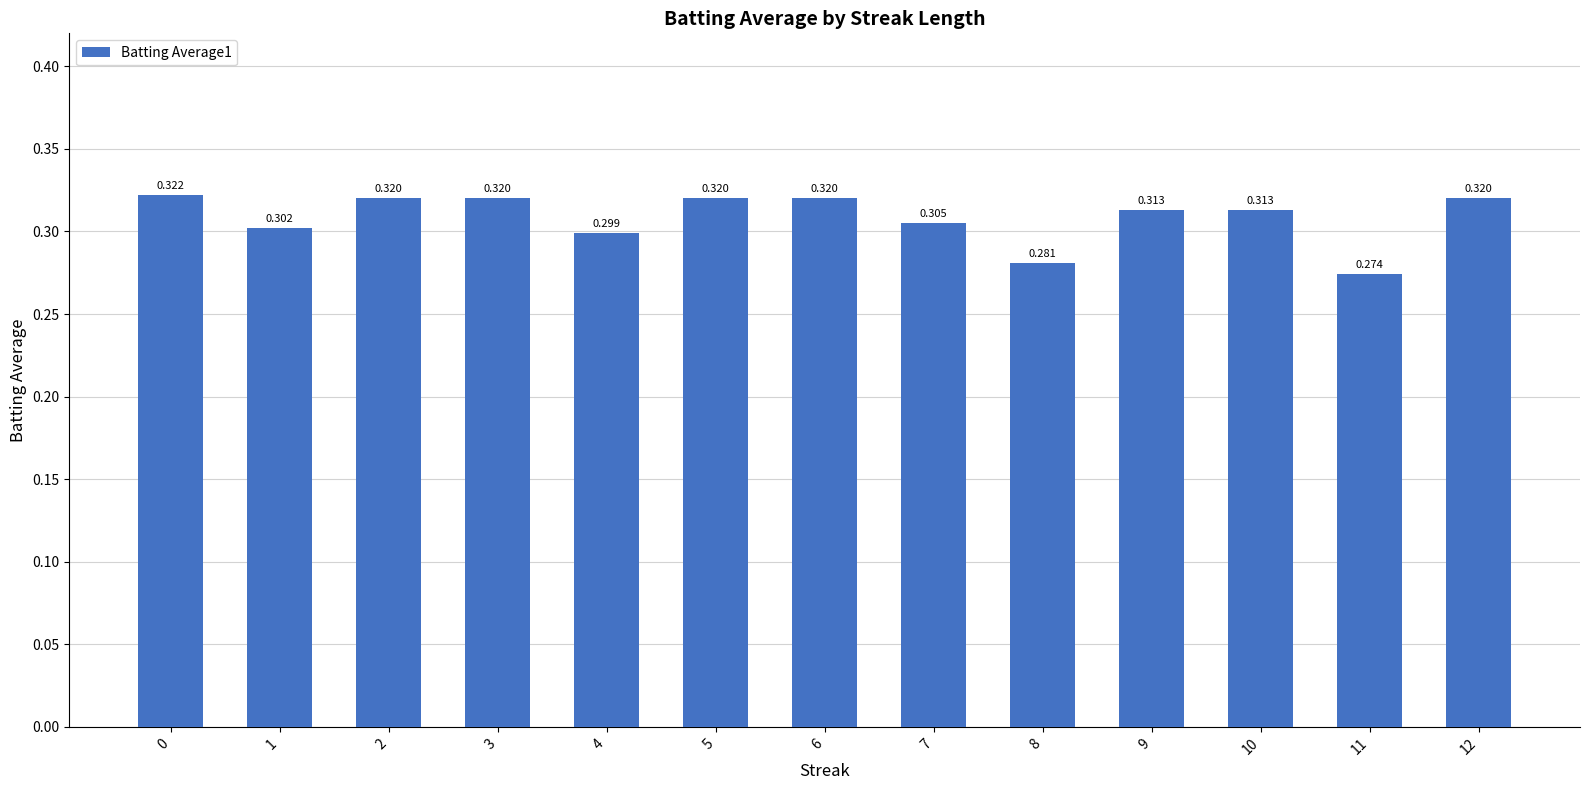

At which category does the chart reach its minimum across all series?

11